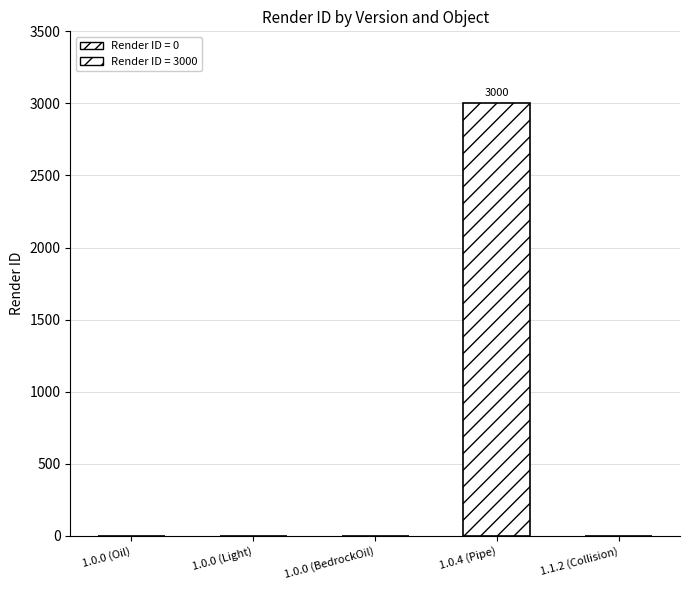

Reading left to right, list all the values displayed in this chart.

1.0.0 (Oil)=0	1.0.0 (Light)=0	1.0.0 (BedrockOil)=0	1.0.4 (Pipe)=3000	1.1.2 (Collision)=0